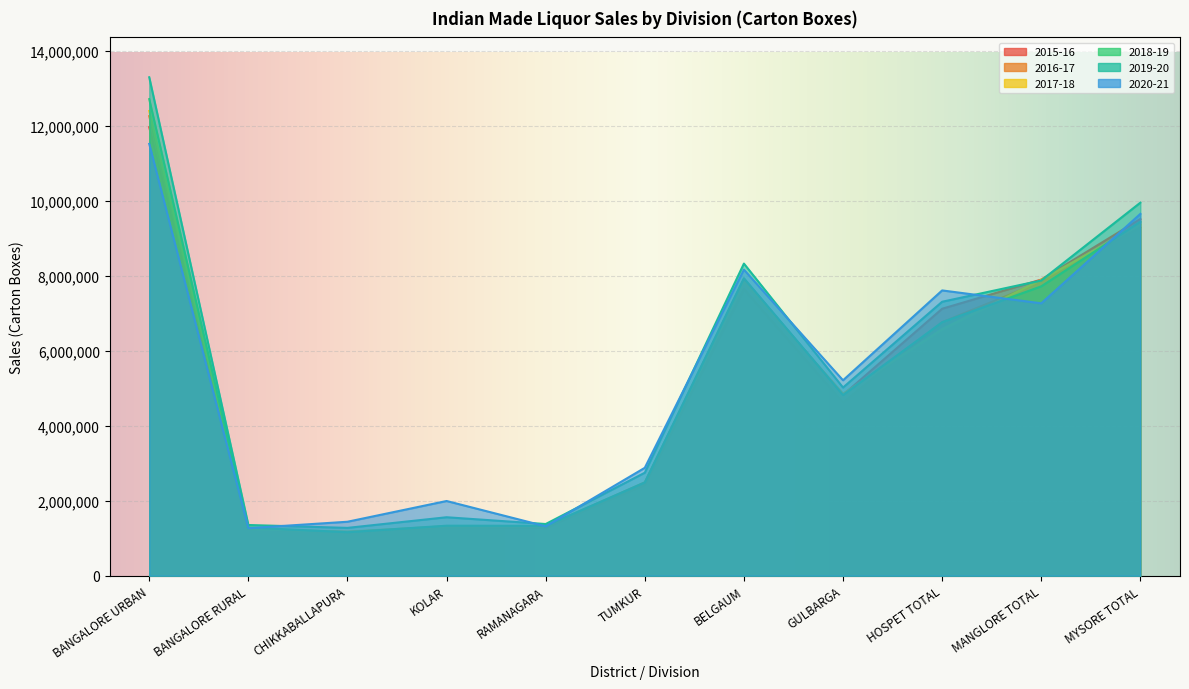

Where does the 2020-21 series first go above 5213043?

BANGALORE URBAN